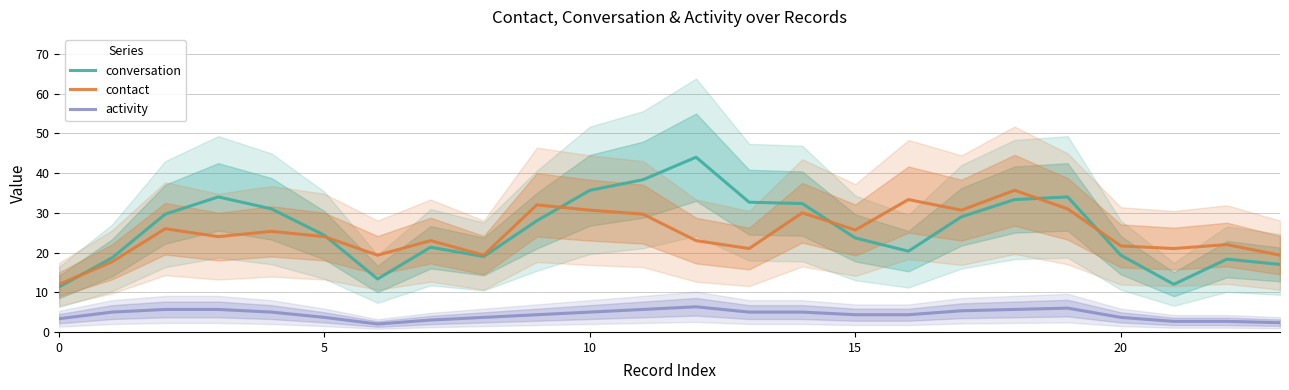

True or false: activity and conversation intersect in this chart.

False